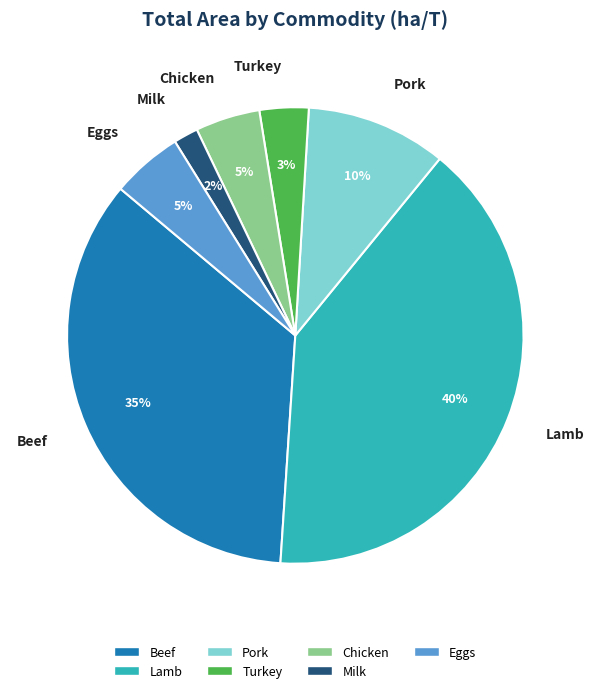

True or false: Chicken accounts for 5% of the total.

True